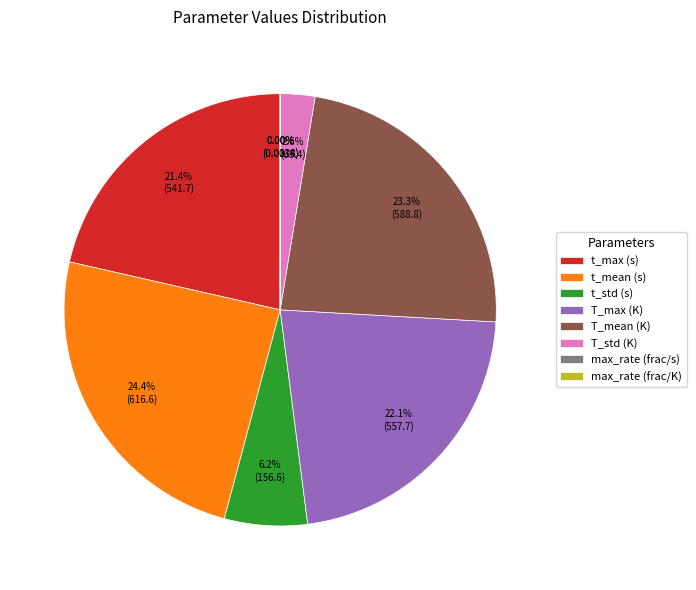

Is there a majority slice in this chart?

No